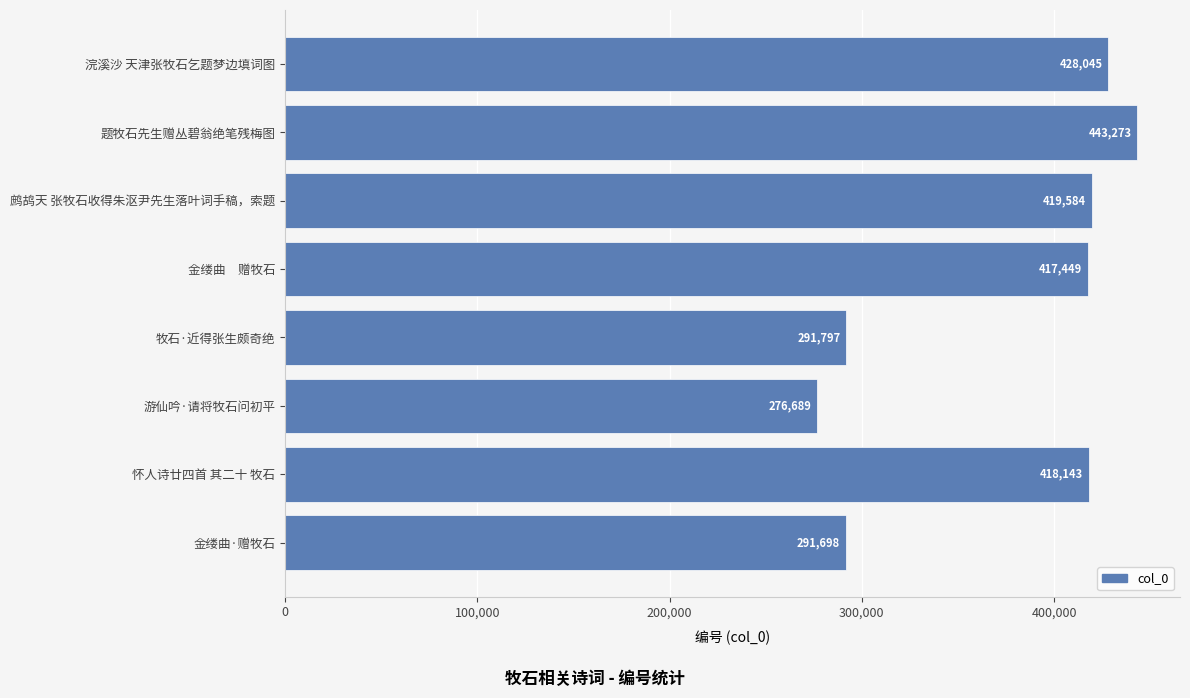

What value does the data have at 牧石·近得张生颇奇绝?

291797